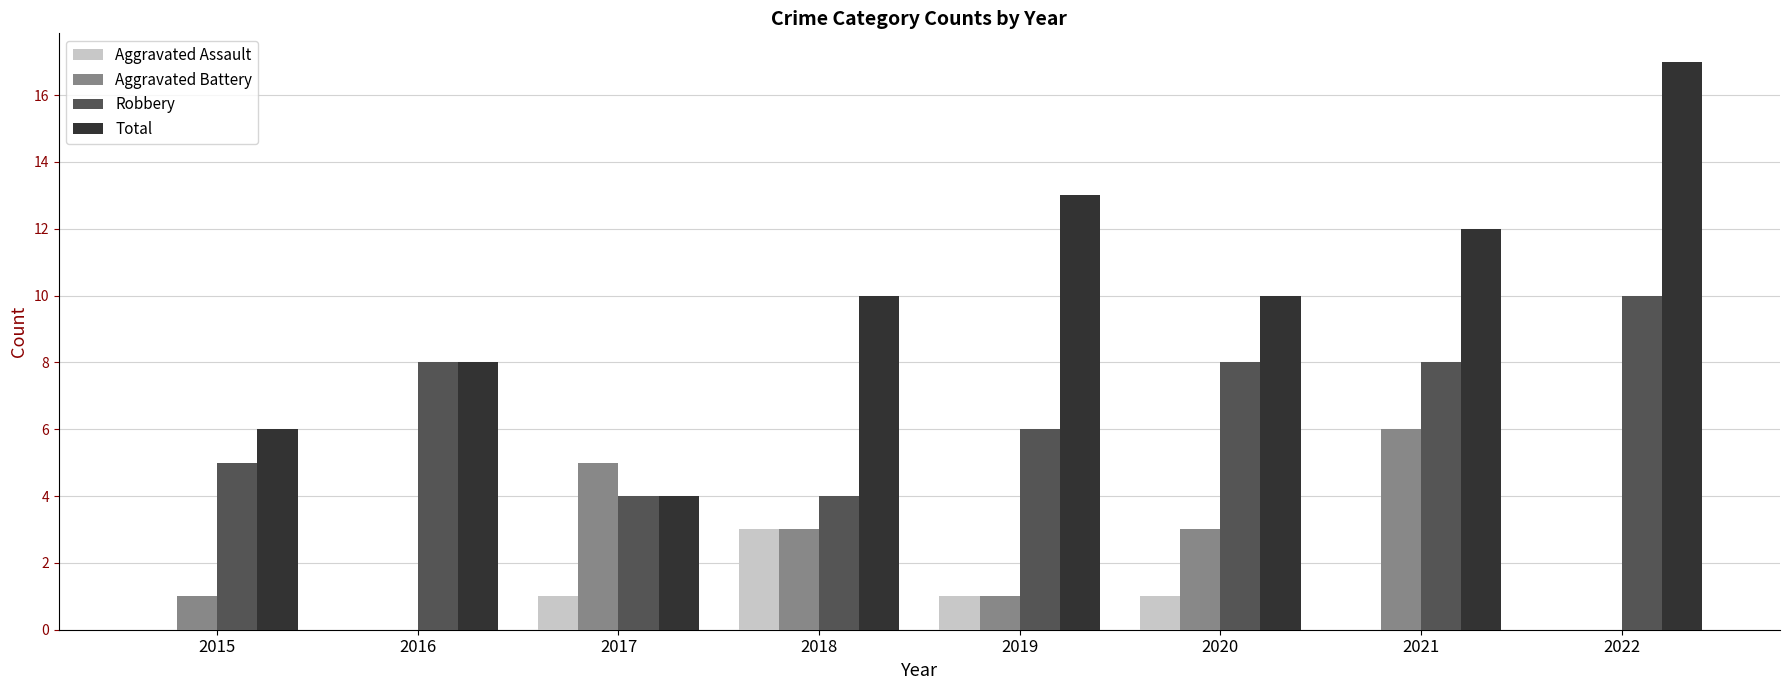

Which series changed the most between 2015 and 2016?

Robbery